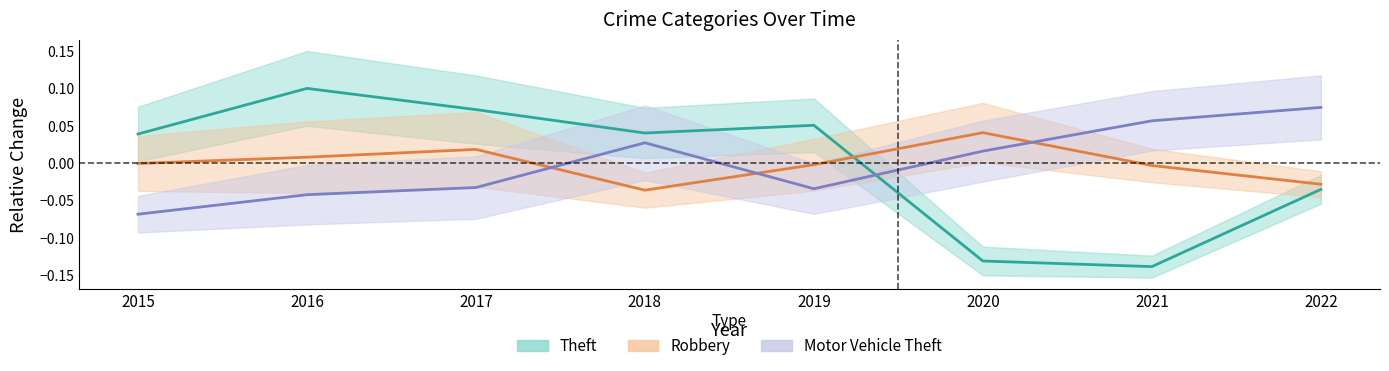

At 2016, list the series in order from largest to smallest.

Theft, Robbery, Motor Vehicle Theft